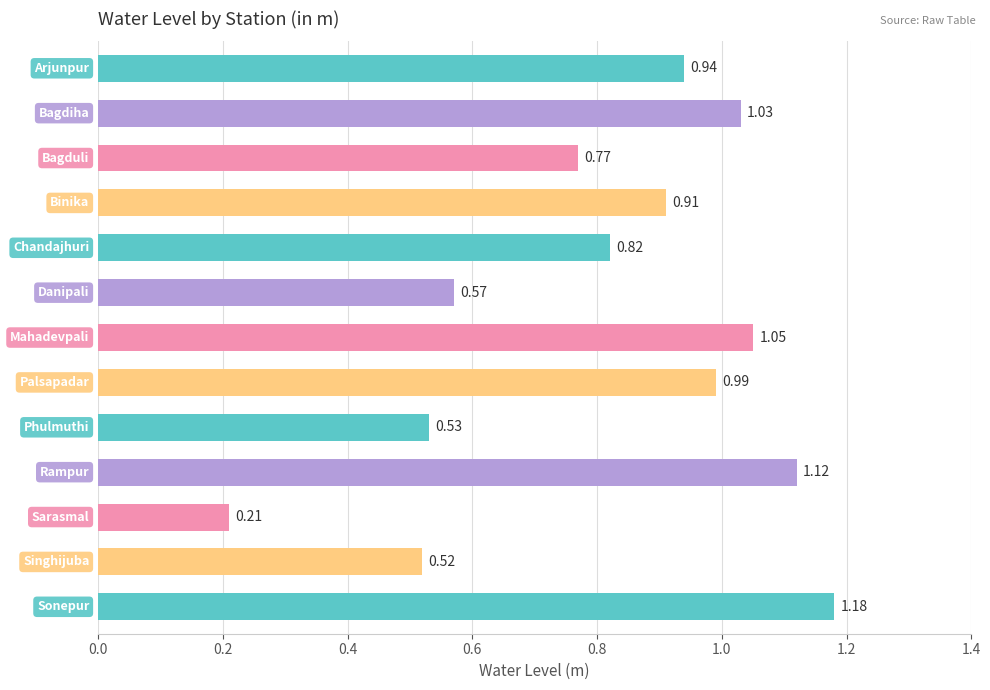

What is the sum of all values?

10.6